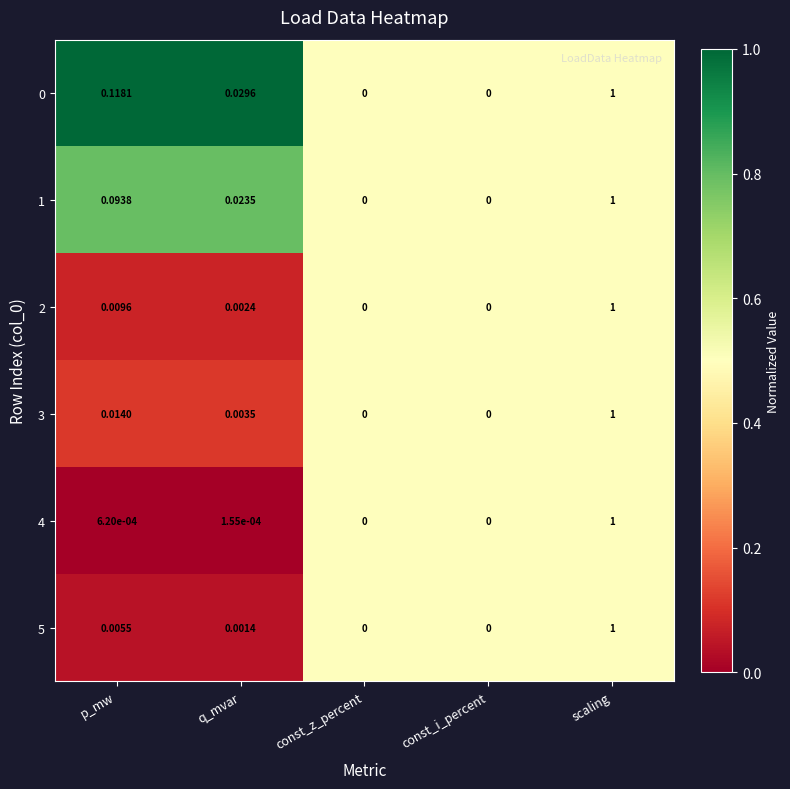

Which category has the highest value in the 5 series?

scaling